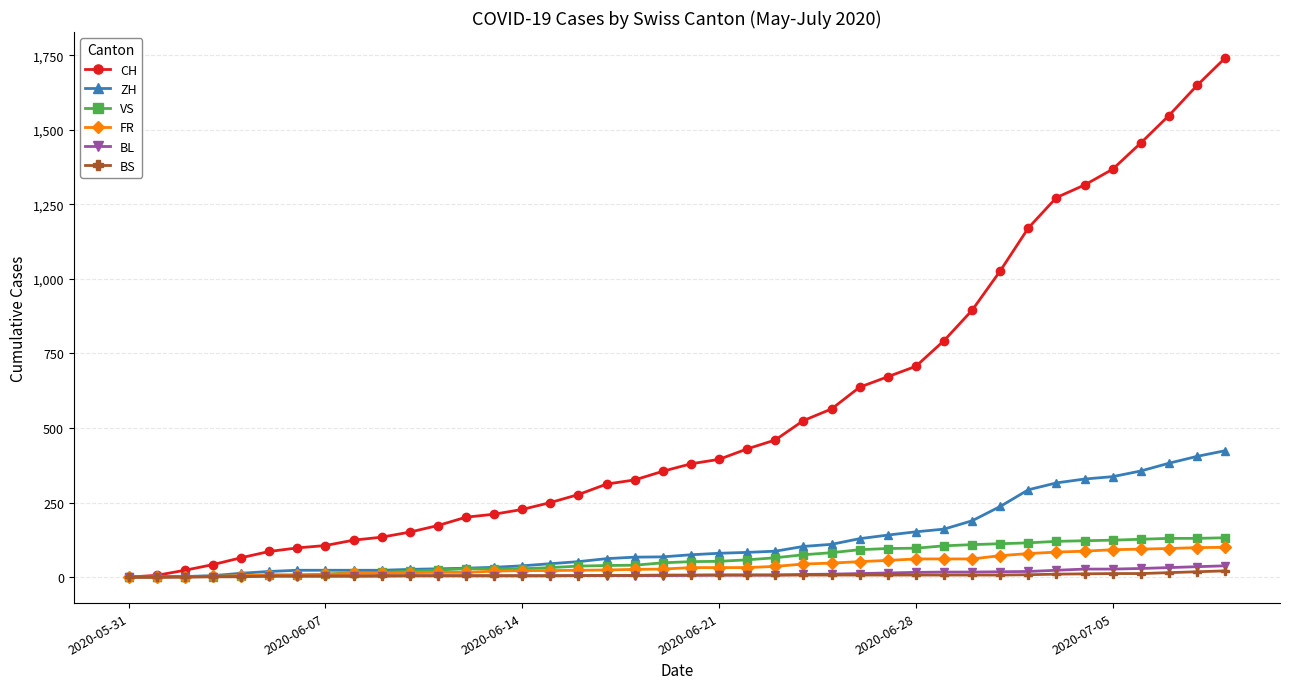

Which series has the widest spread of values?

CH